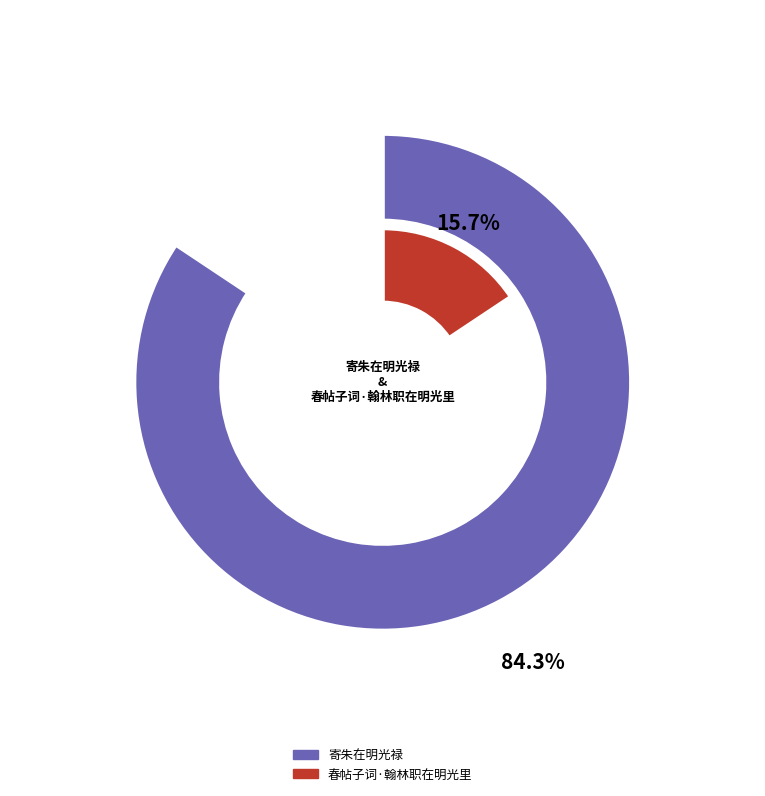

To the nearest percent, what is the difference between the largest and smallest slice percentages?

69%